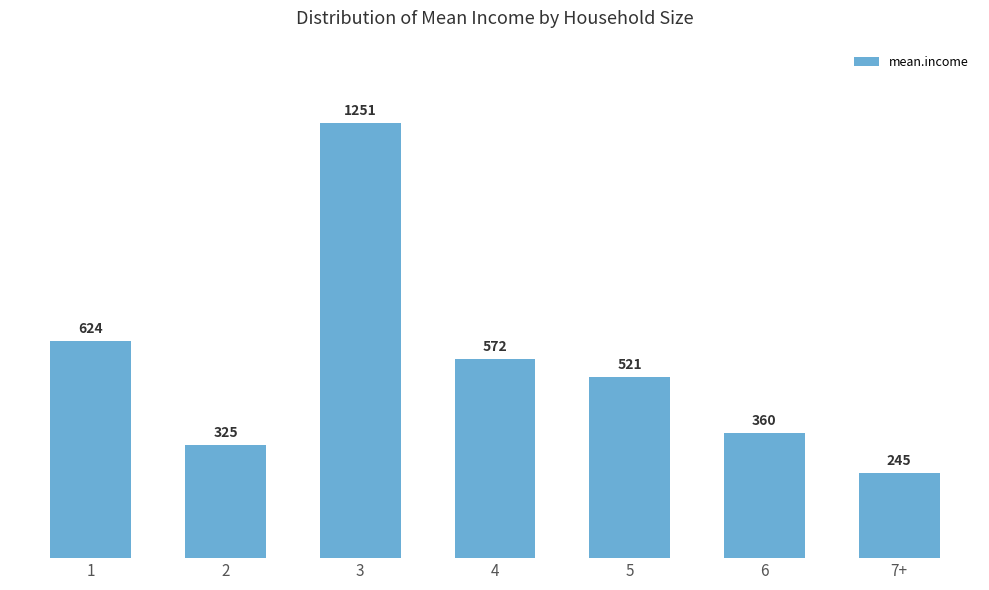

List the labels in order of value, largest first.

3, 1, 4, 5, 6, 2, 7+